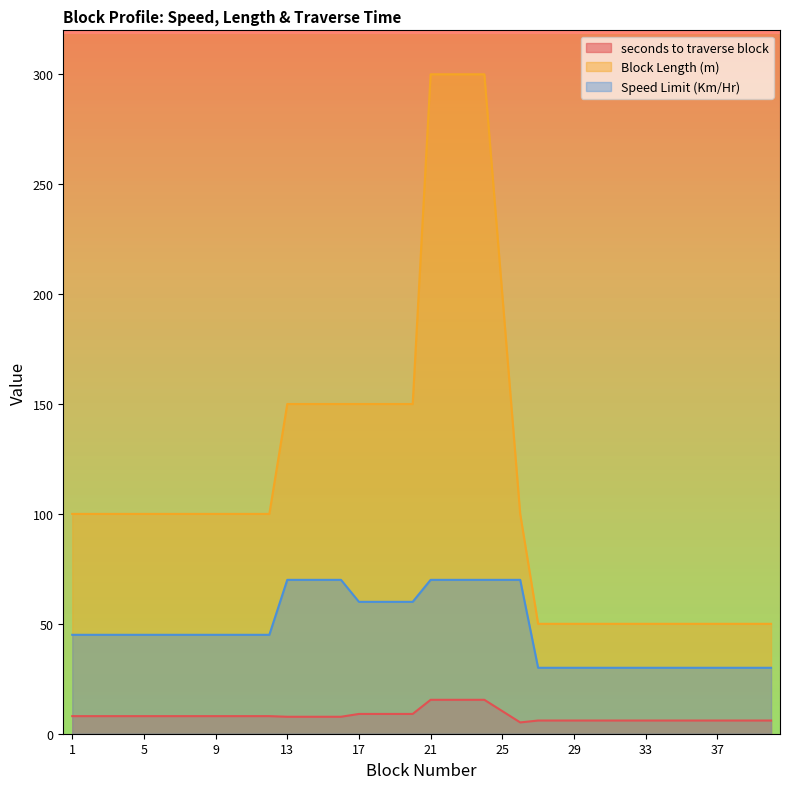

What is the minimum value for seconds to traverse block?

5.1